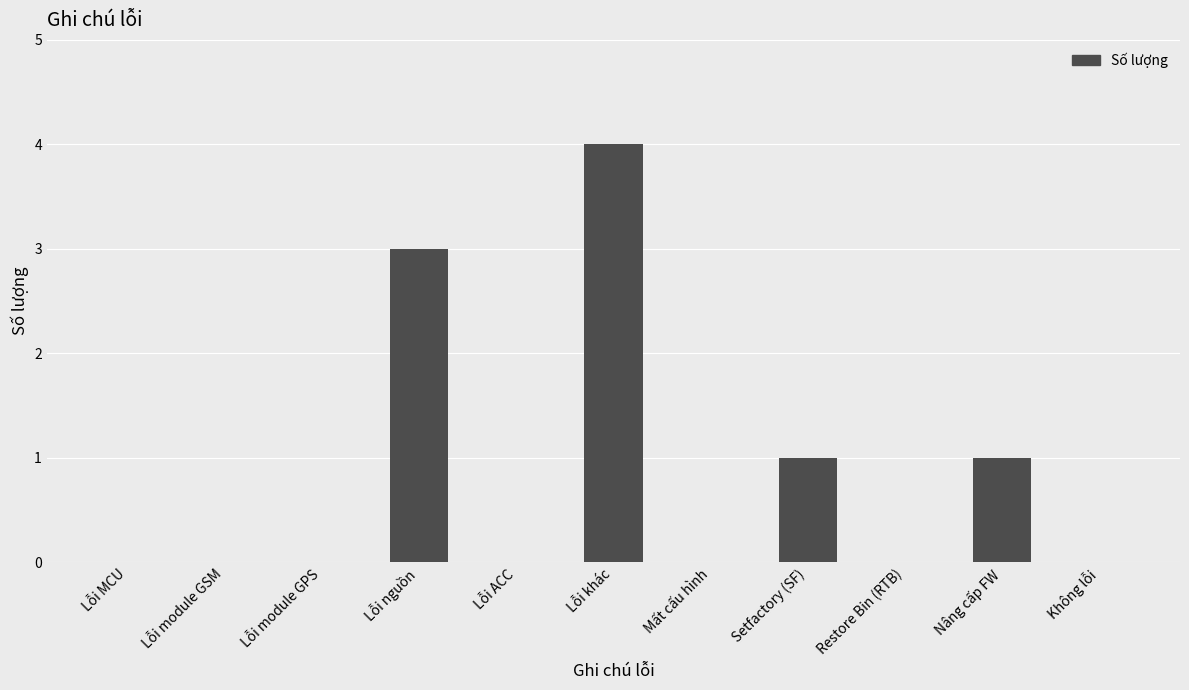

What is the sum of the values at Nâng cấp FW and Restore Bin (RTB)?

1